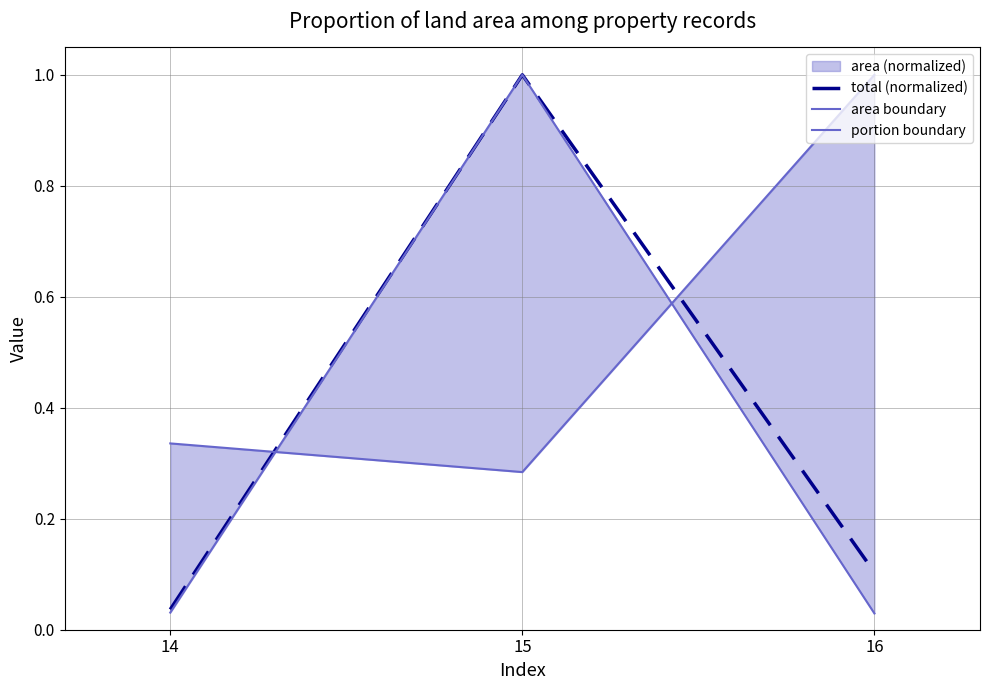

What is the average value of the area boundary series?

0.5